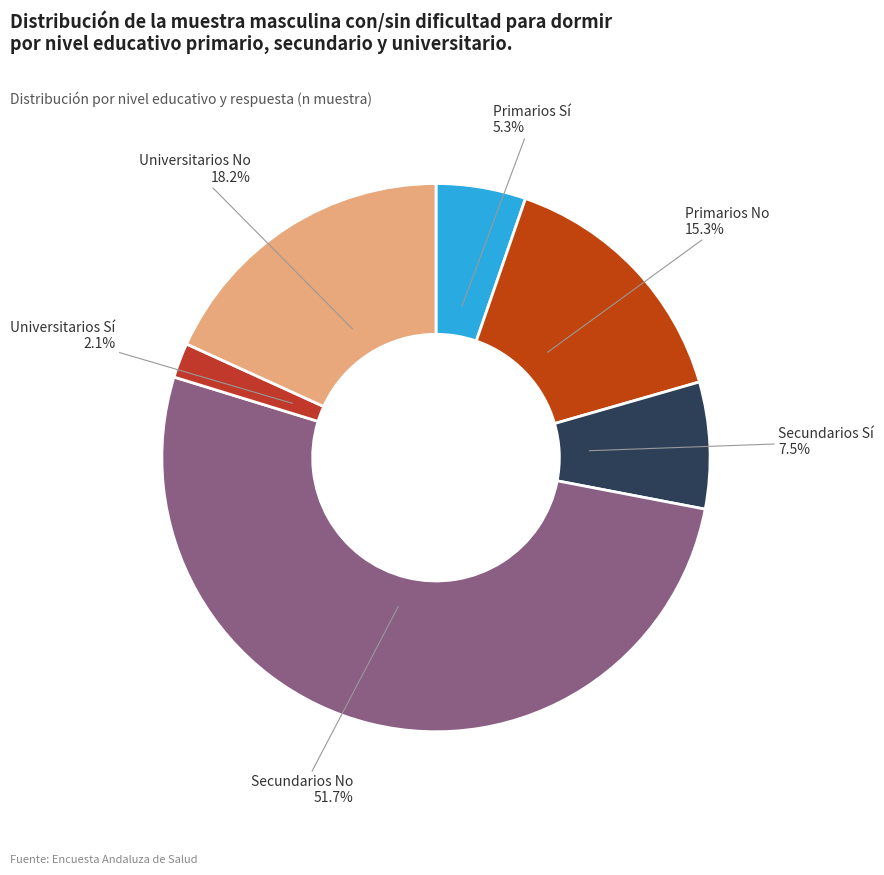

To the nearest percent, what is the combined percentage of Universitarios Sí and Secundarios No?

54%